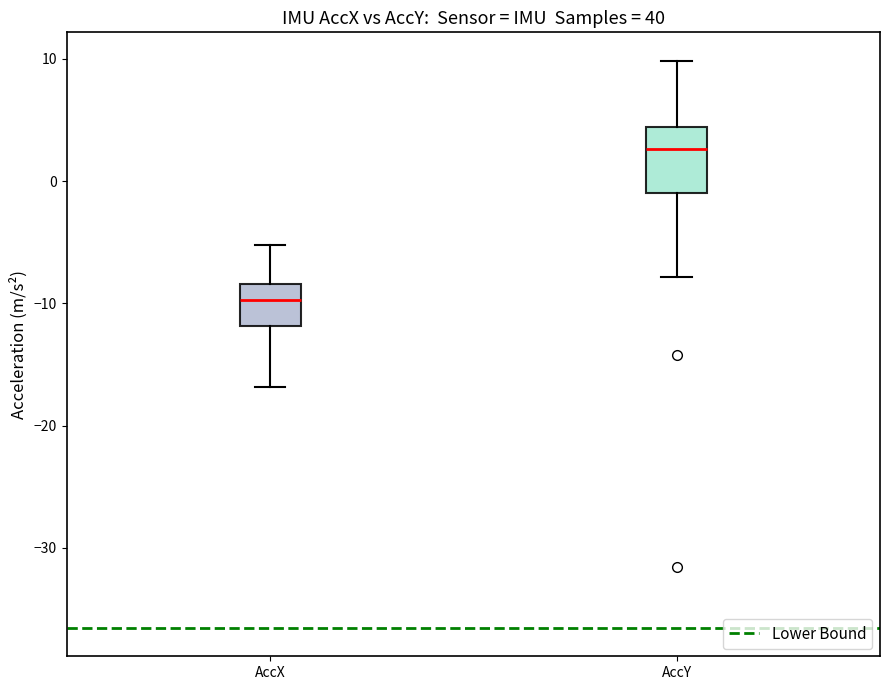

Which box has the lowest median line?

AccX